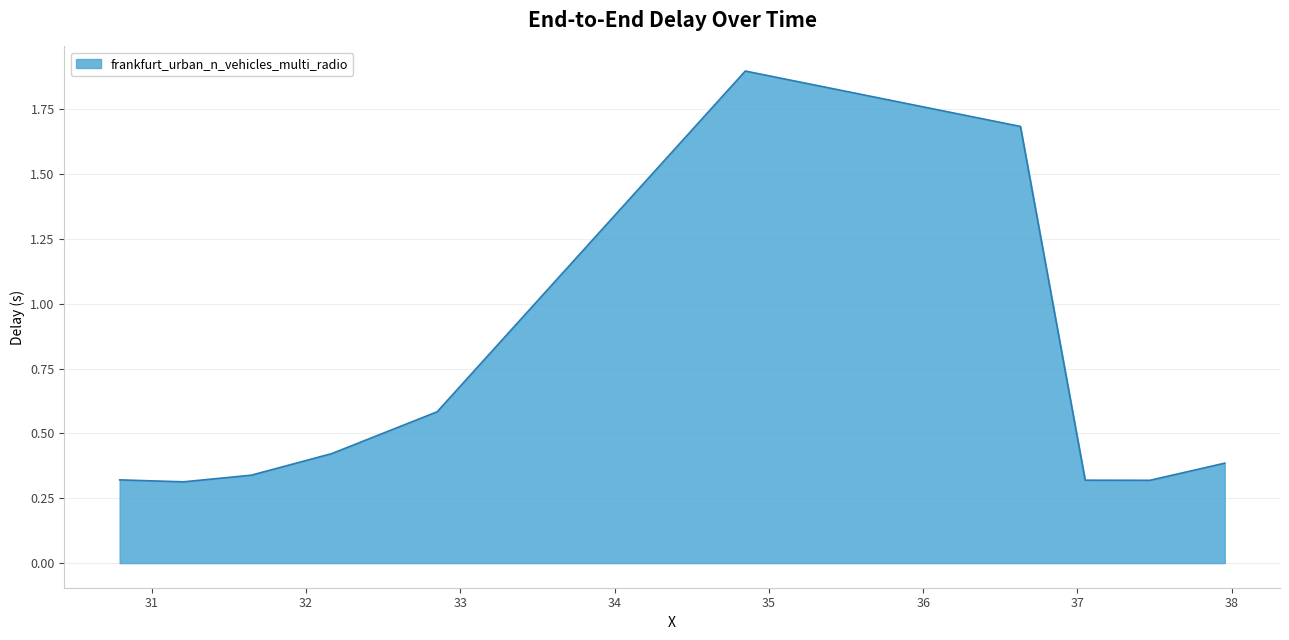

What is the greatest value displayed?

1.9